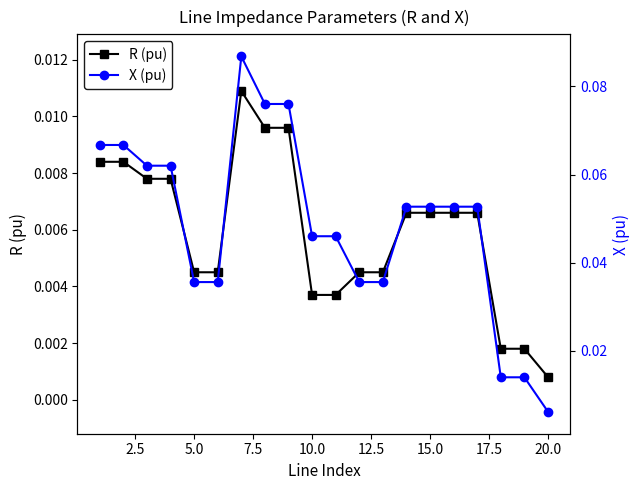

At how many categories does at least one series exceed 0?

20